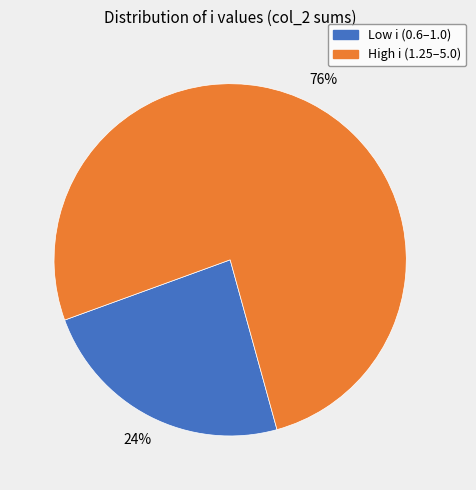

To the nearest percent, what is the average slice percentage?

50%